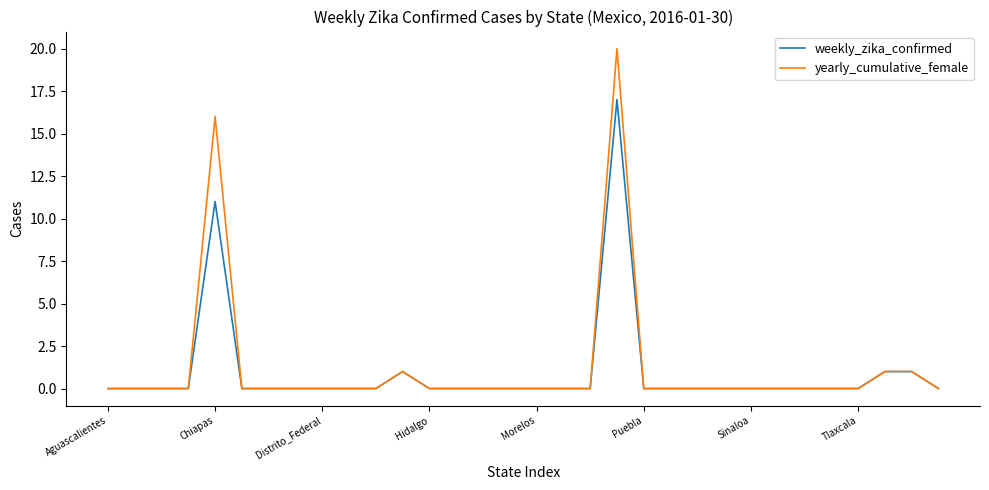

Which series has the largest range (max minus min)?

yearly_cumulative_female